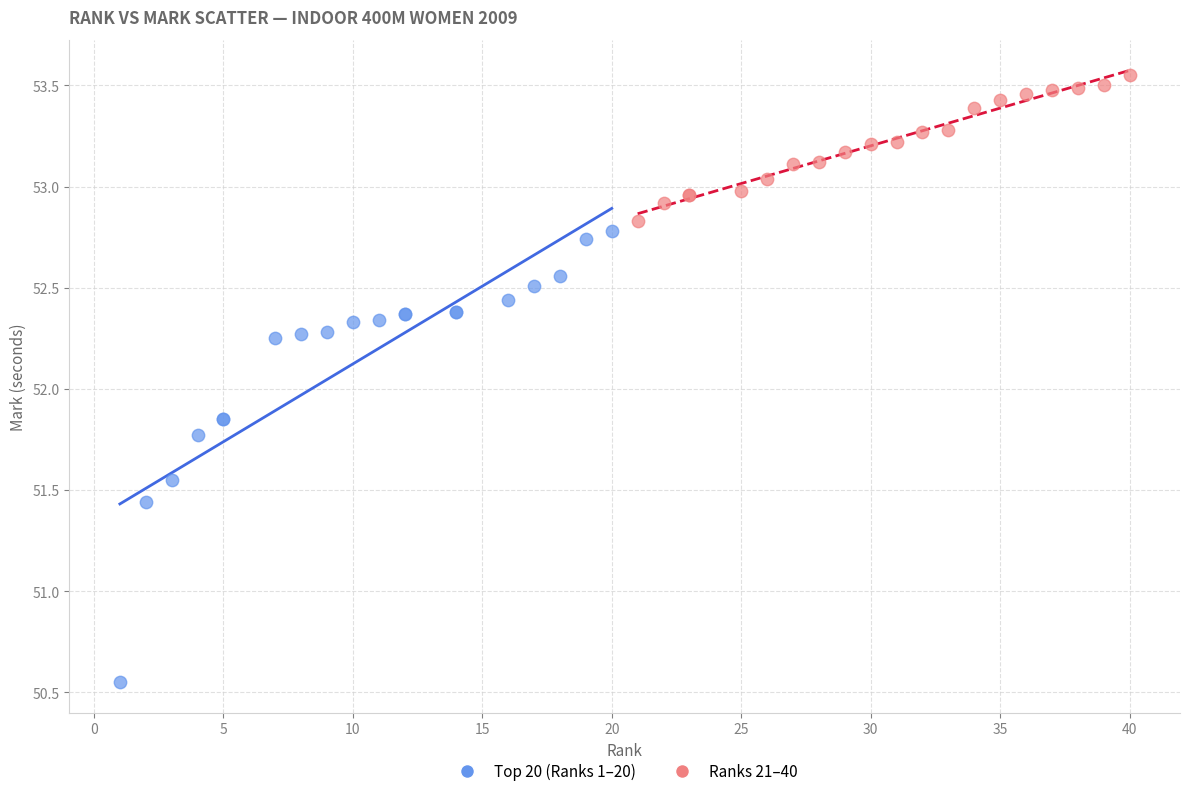

Which series has the widest spread of Y values?

Top 20 (Ranks 1–20)